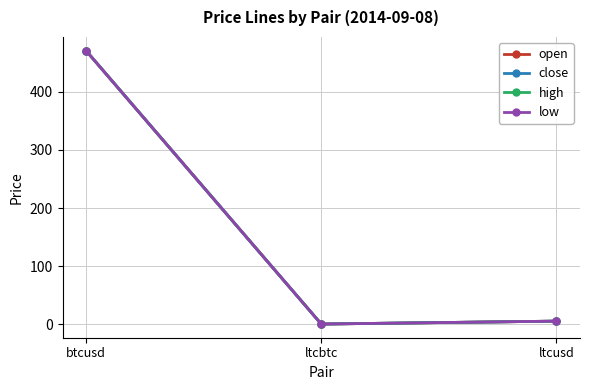

What is the label of the 1st point from the left?

btcusd